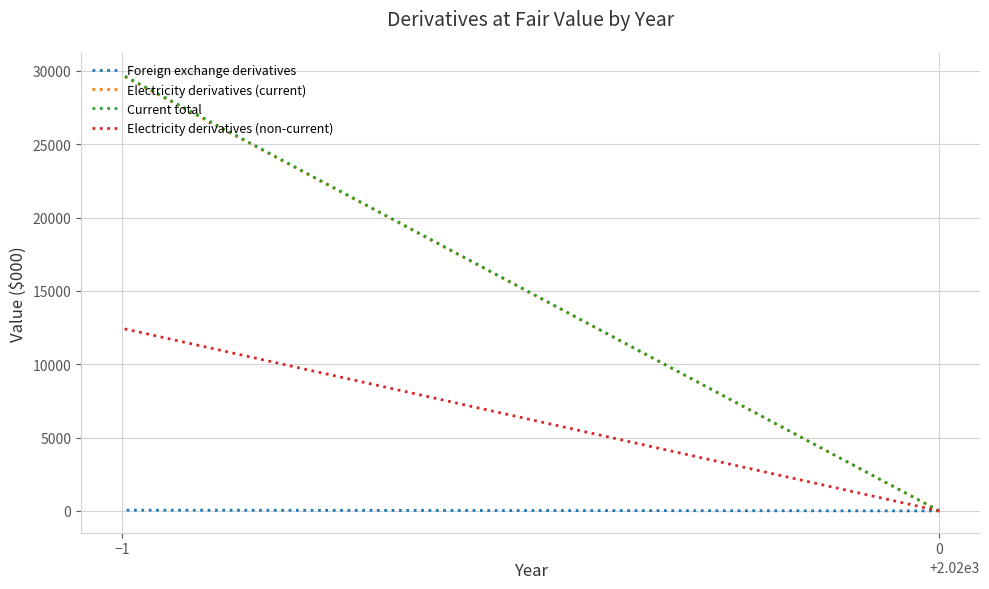

Reading left to right, list all the values displayed in this chart.

Foreign exchange derivatives: 0=0	−1=51
Electricity derivatives (current): 0=0	−1=29702
Current total: 0=0	−1=29753
Electricity derivatives (non-current): 0=0	−1=12453